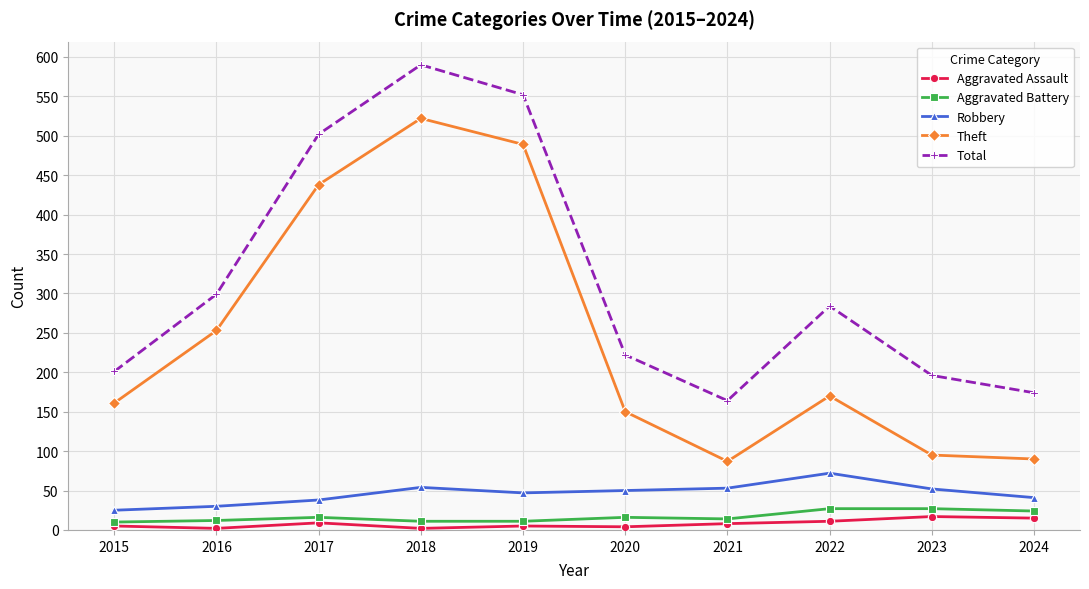

What is the difference between the maximum and second lowest values in the Aggravated Assault series?

15